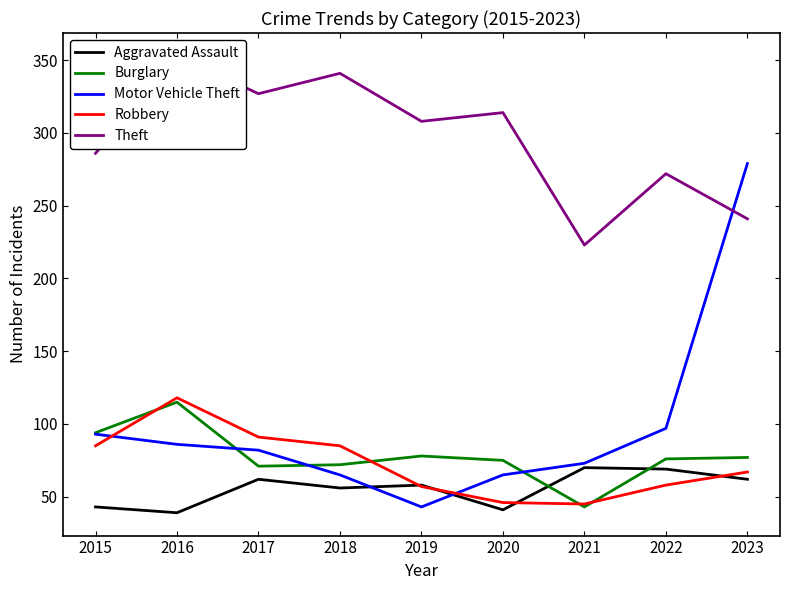

At which category does Theft reach its first local peak?

2016